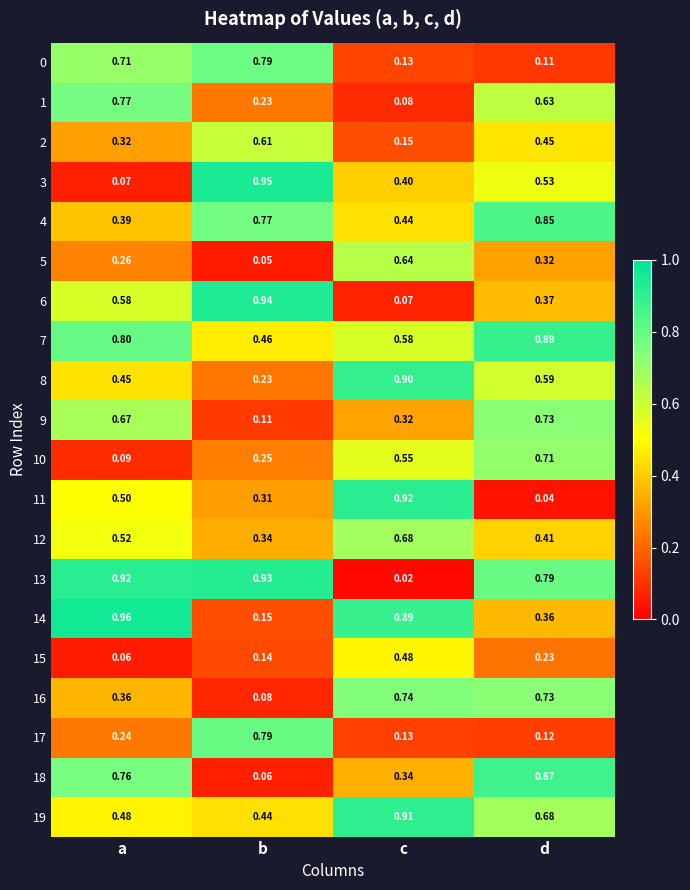

Which category has the highest value across all series?

a